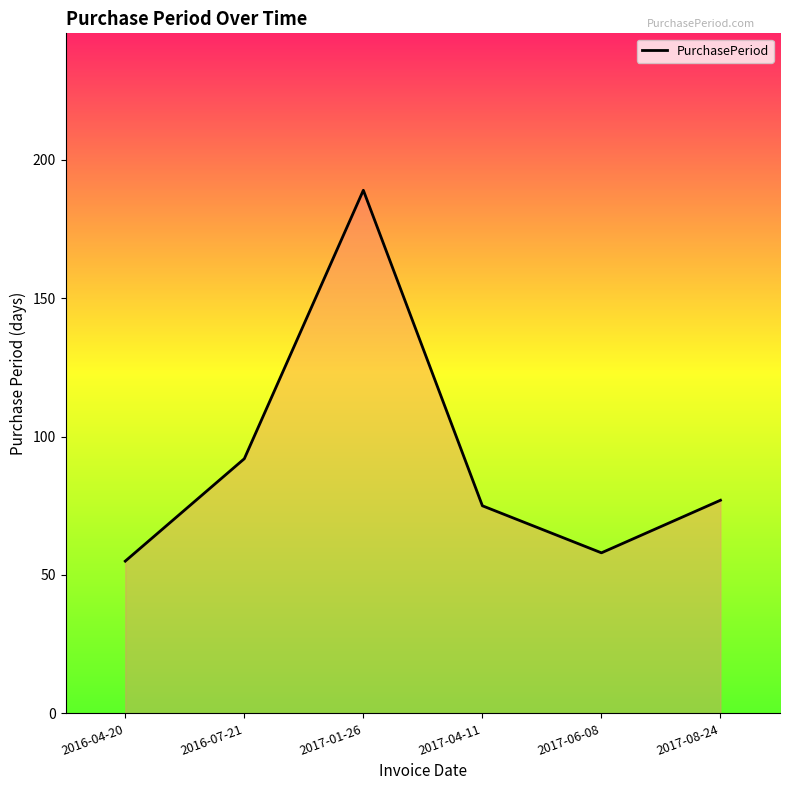

Reading right to left, what are all the values shown in this chart?

77	58	75	189	92	55